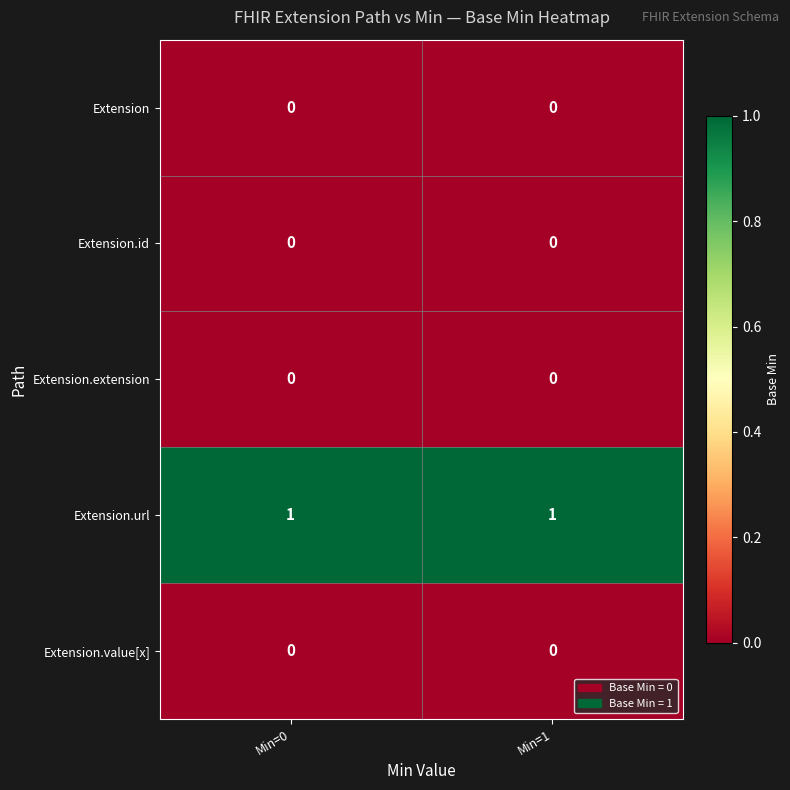

What is the maximum value shown in the chart?

1